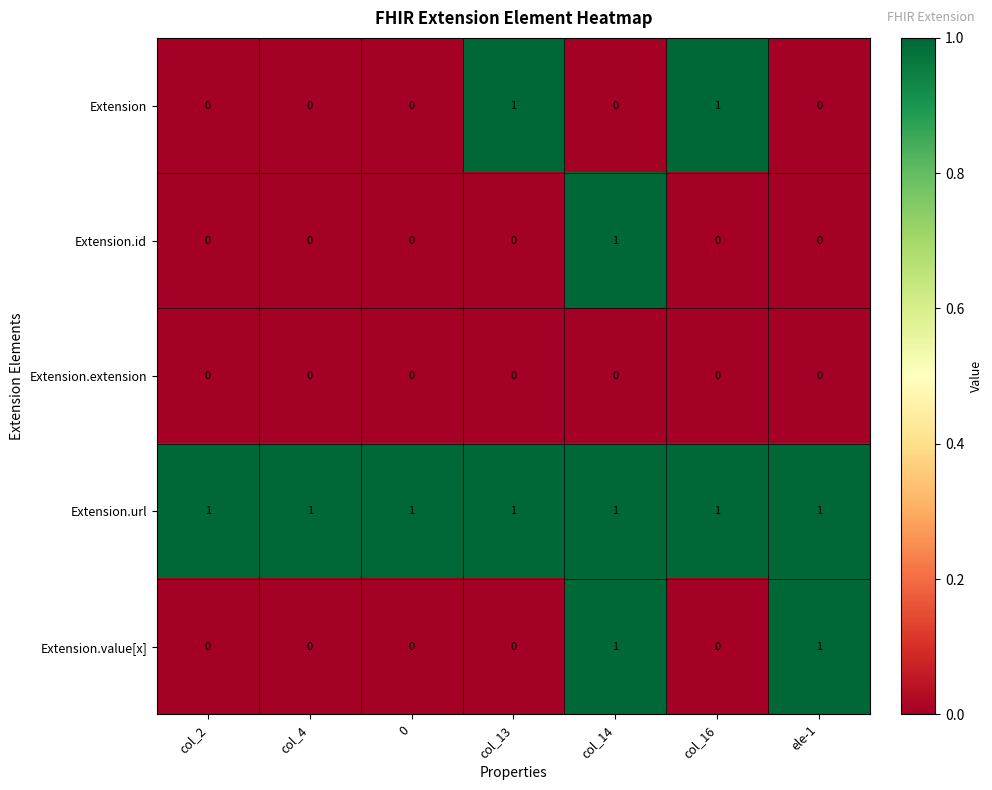

The Extension series shows 0 at col_2. True or false?

True